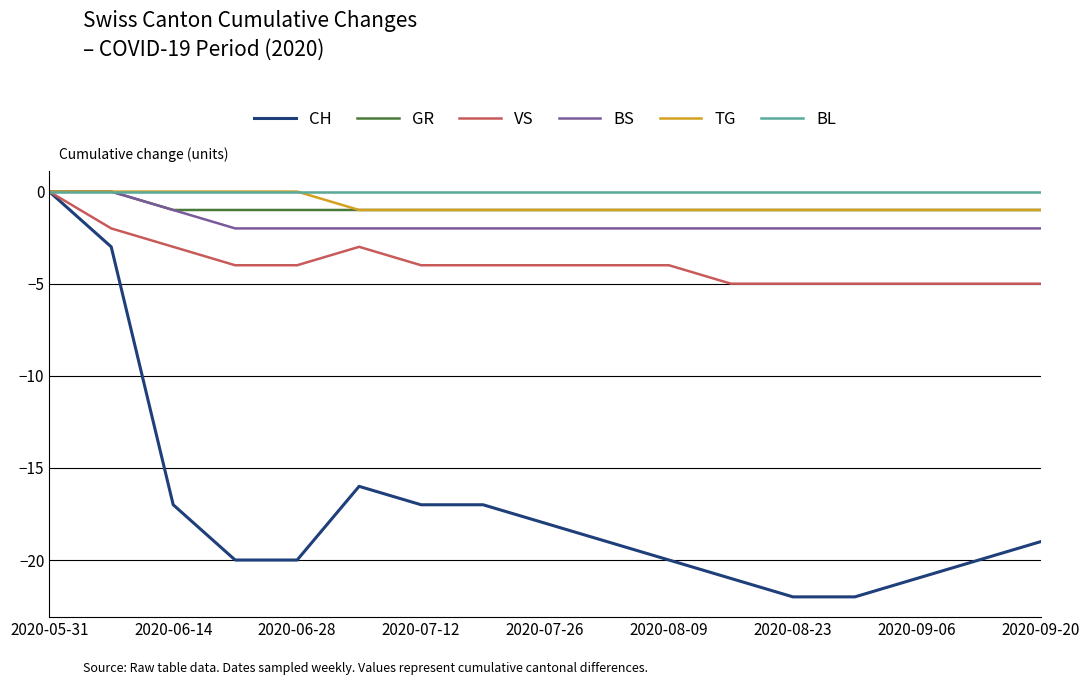

Which series has the largest range (max minus min)?

CH